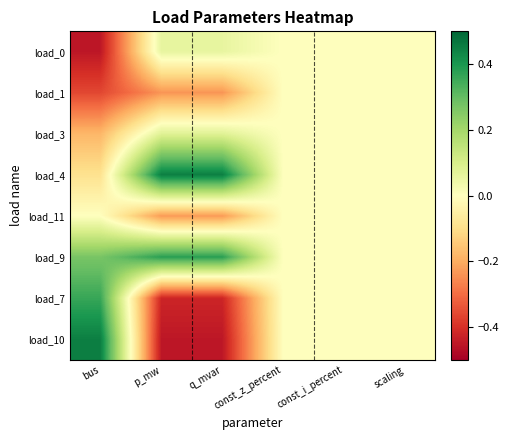

Reading left to right, list all the values displayed in this chart.

load_0: bus=-0.5	p_mw=0.1	q_mvar=0.1	const_z_percent=0.0	const_i_percent=0.0	scaling=0.0
load_1: bus=-0.4	p_mw=-0.2	q_mvar=-0.2	const_z_percent=0.0	const_i_percent=0.0	scaling=0.0
load_3: bus=-0.2	p_mw=0.1	q_mvar=0.1	const_z_percent=0.0	const_i_percent=0.0	scaling=0.0
load_4: bus=-0.1	p_mw=0.5	q_mvar=0.5	const_z_percent=0.0	const_i_percent=0.0	scaling=0.0
load_11: bus=0.0	p_mw=-0.2	q_mvar=-0.2	const_z_percent=0.0	const_i_percent=0.0	scaling=0.0
load_9: bus=0.3	p_mw=0.4	q_mvar=0.4	const_z_percent=0.0	const_i_percent=0.0	scaling=0.0
load_7: bus=0.4	p_mw=-0.4	q_mvar=-0.4	const_z_percent=0.0	const_i_percent=0.0	scaling=0.0
load_10: bus=0.5	p_mw=-0.5	q_mvar=-0.5	const_z_percent=0.0	const_i_percent=0.0	scaling=0.0